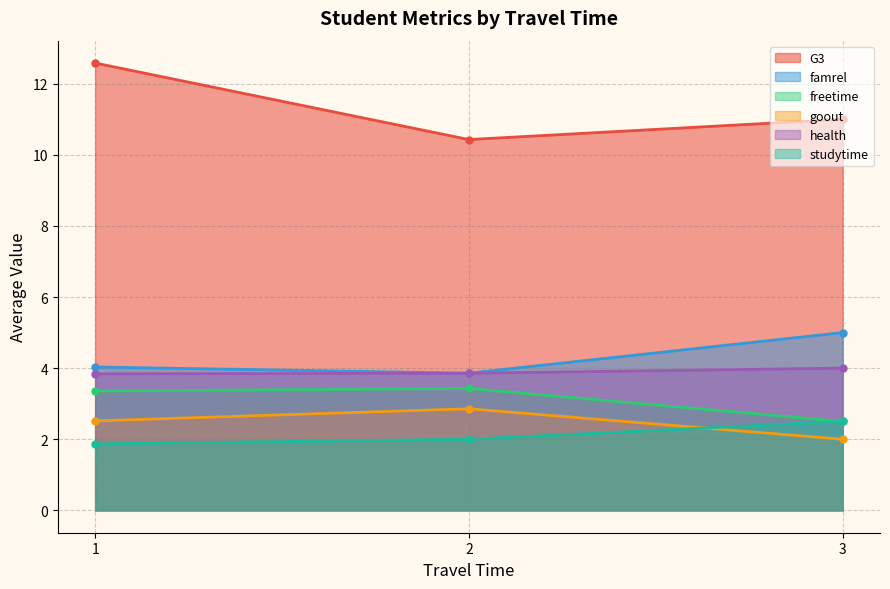

How many distinct data groups are displayed?

6